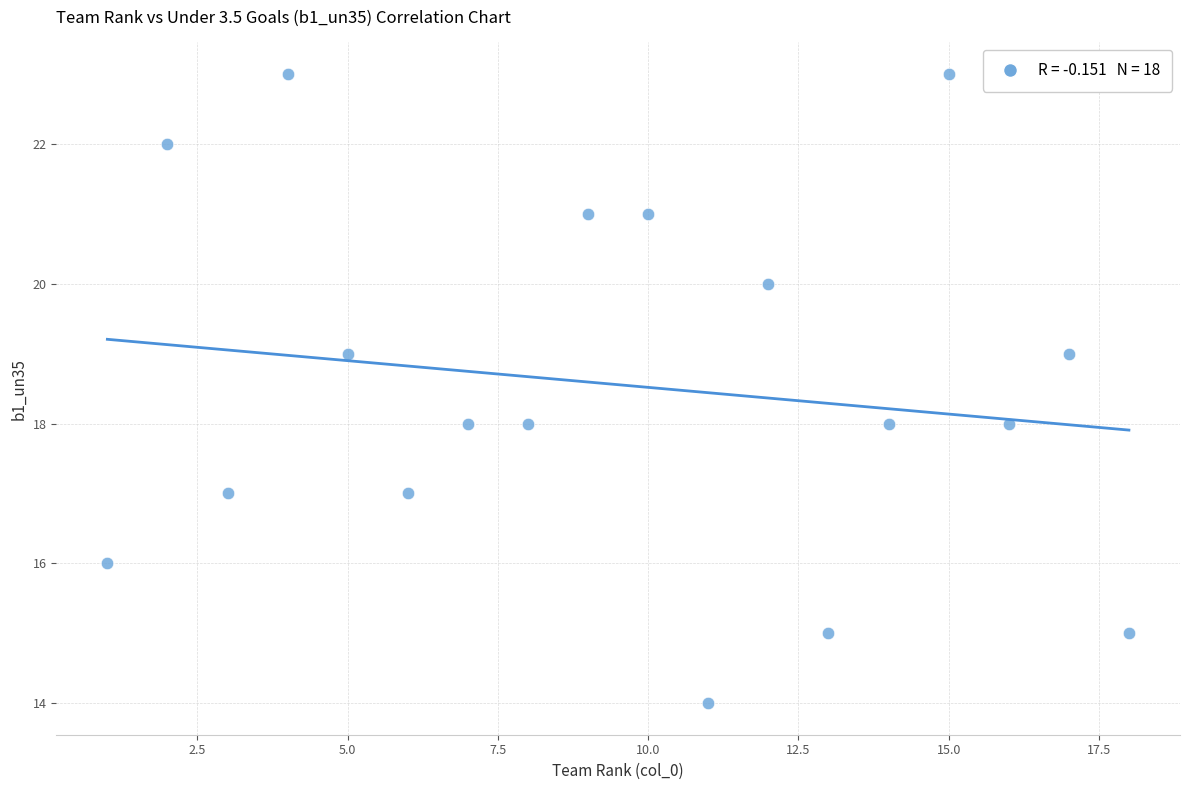

What is the range of Y values (max minus min)?

9